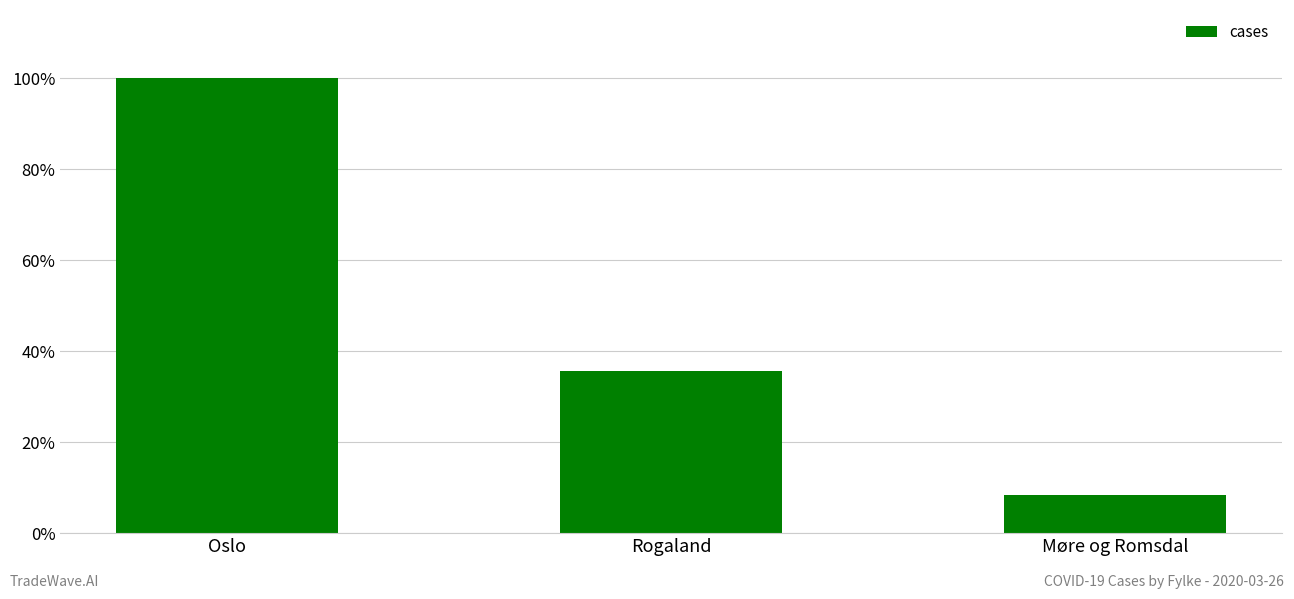

True or false: the data shows 8.3 at Møre og Romsdal.

True